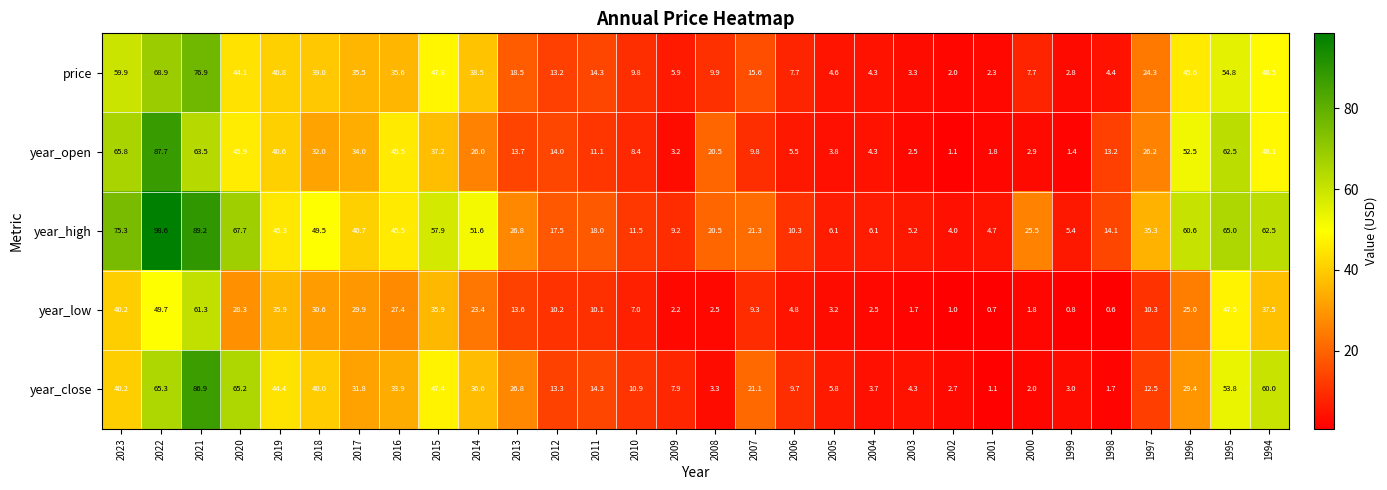

Which category has the lowest value across all series?

1998